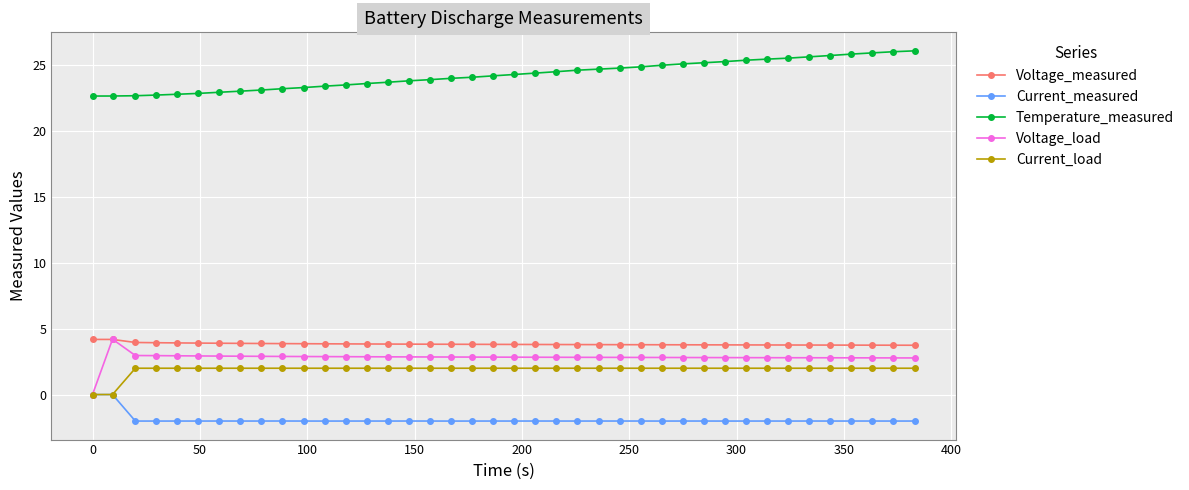

Which series has the widest spread of values?

Voltage_load